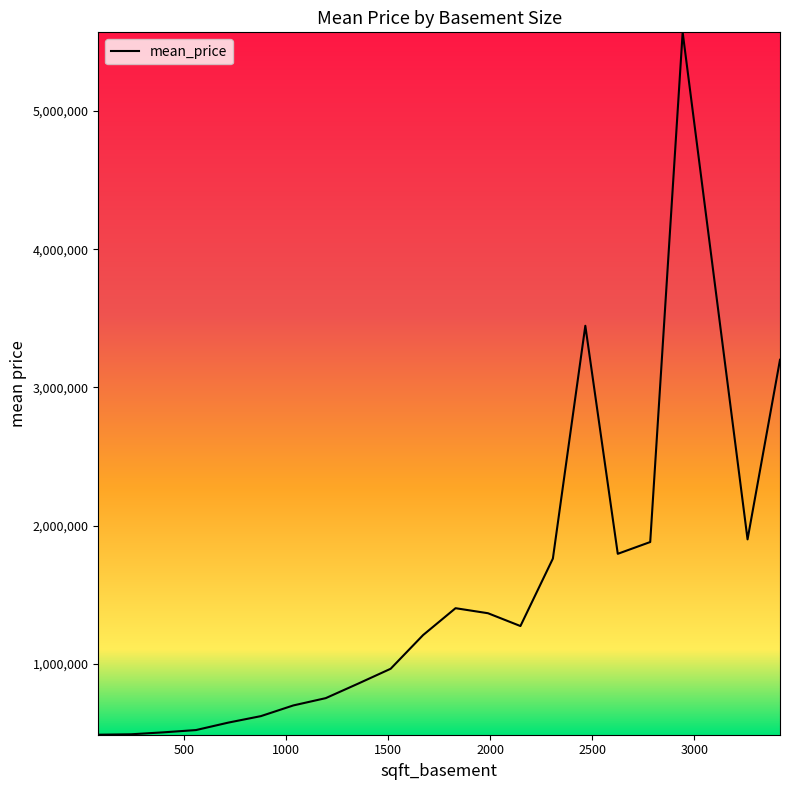

What is the difference between the maximum and minimum values?

5084063.5